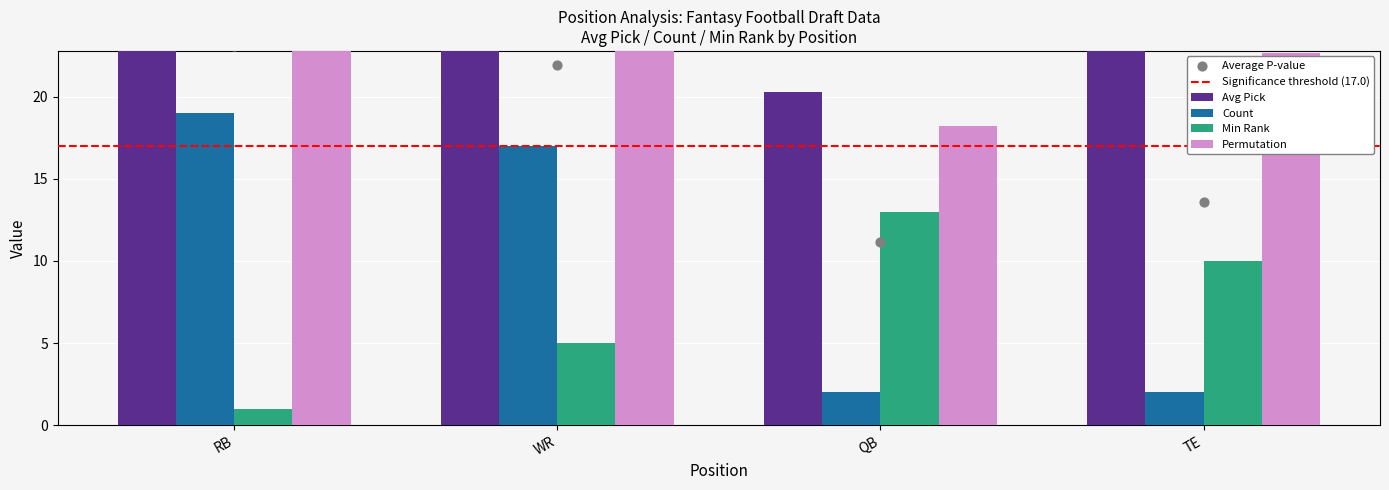

Which series has the largest Y range (max minus min)?

Count